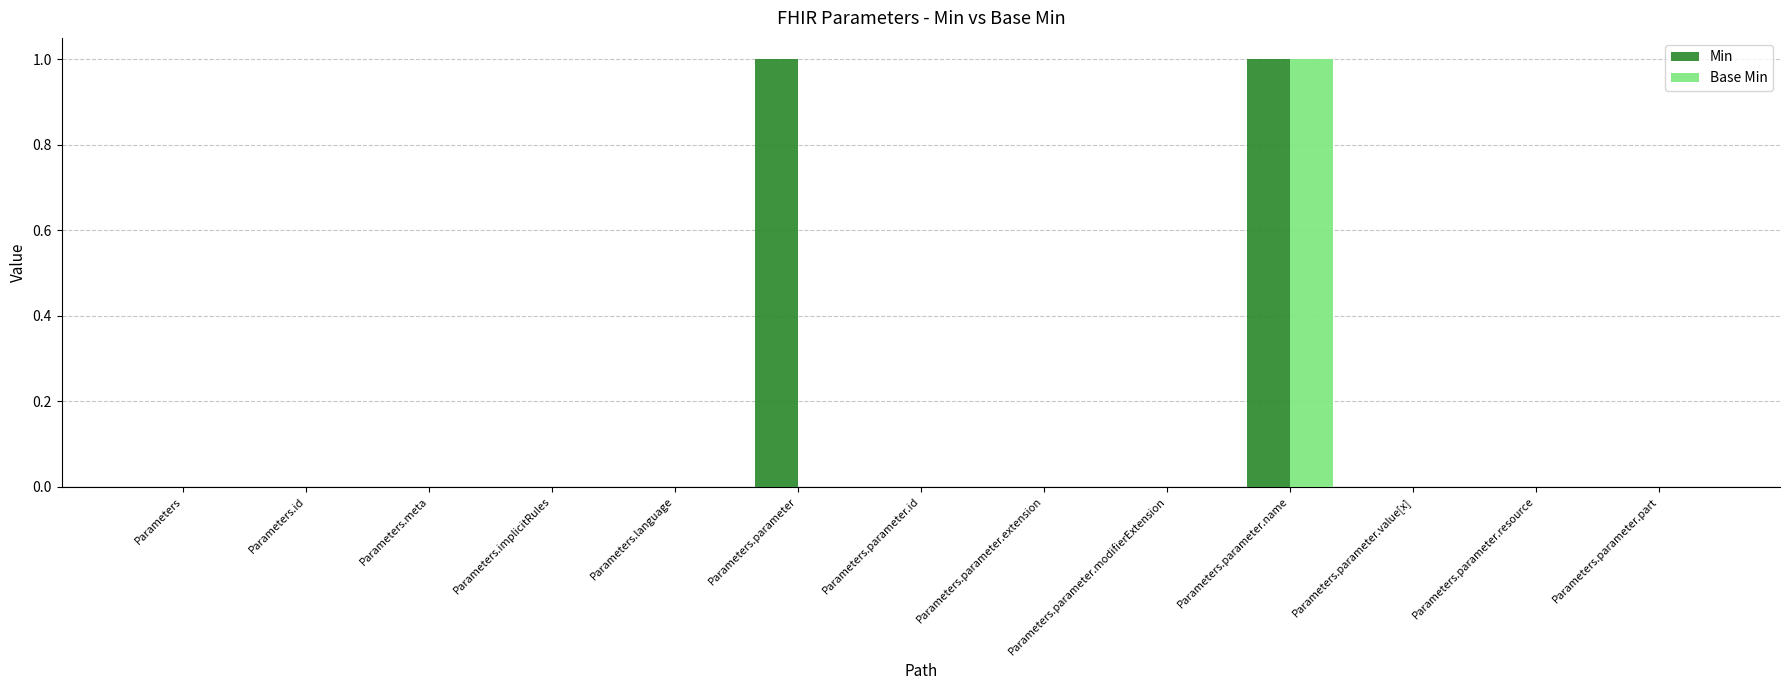

At which category is the sum across all series the highest?

Parameters.parameter.name